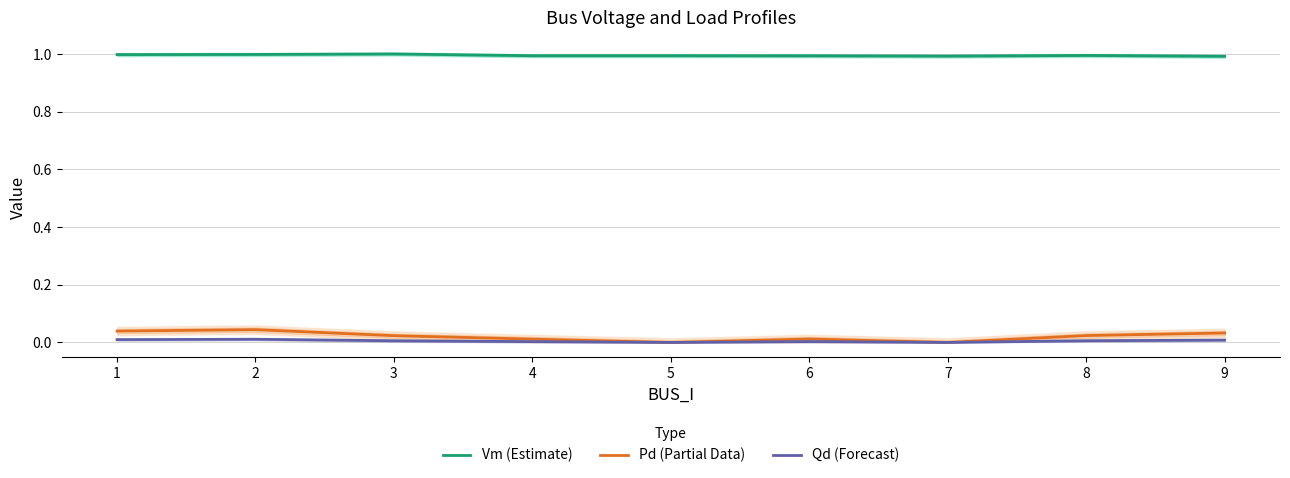

In Vm (Estimate), how many points are lower than both neighbors (excluding endpoints)?

2